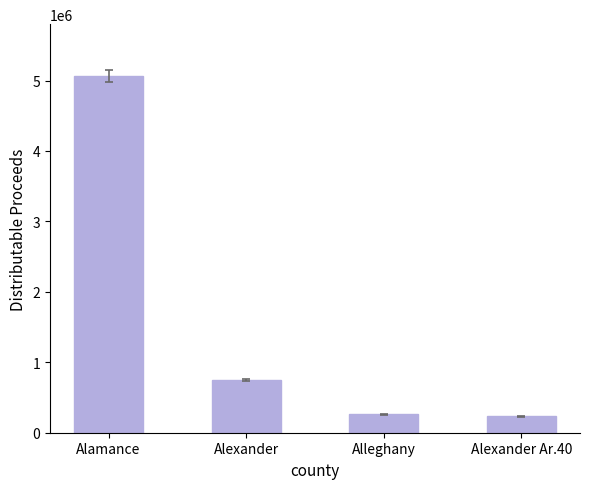

What is the label of the 4th bar from the right?

Alamance